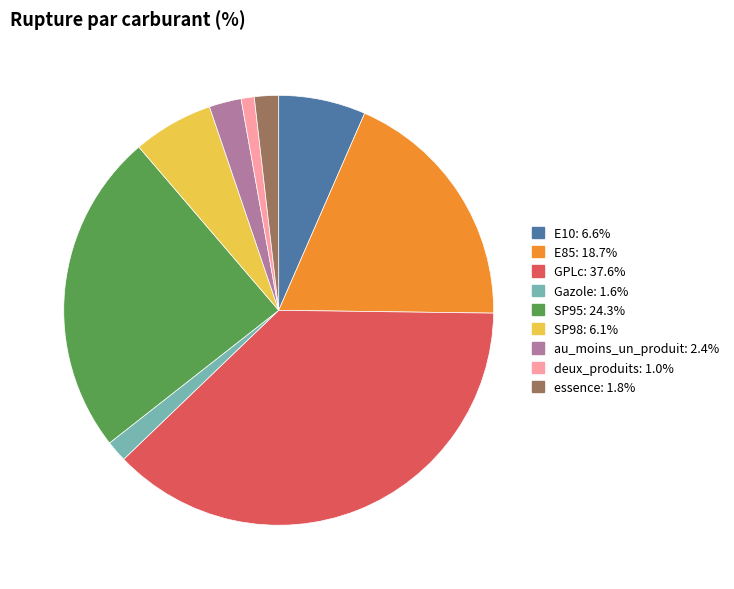

Does GPLc account for over 50% of the chart?

No